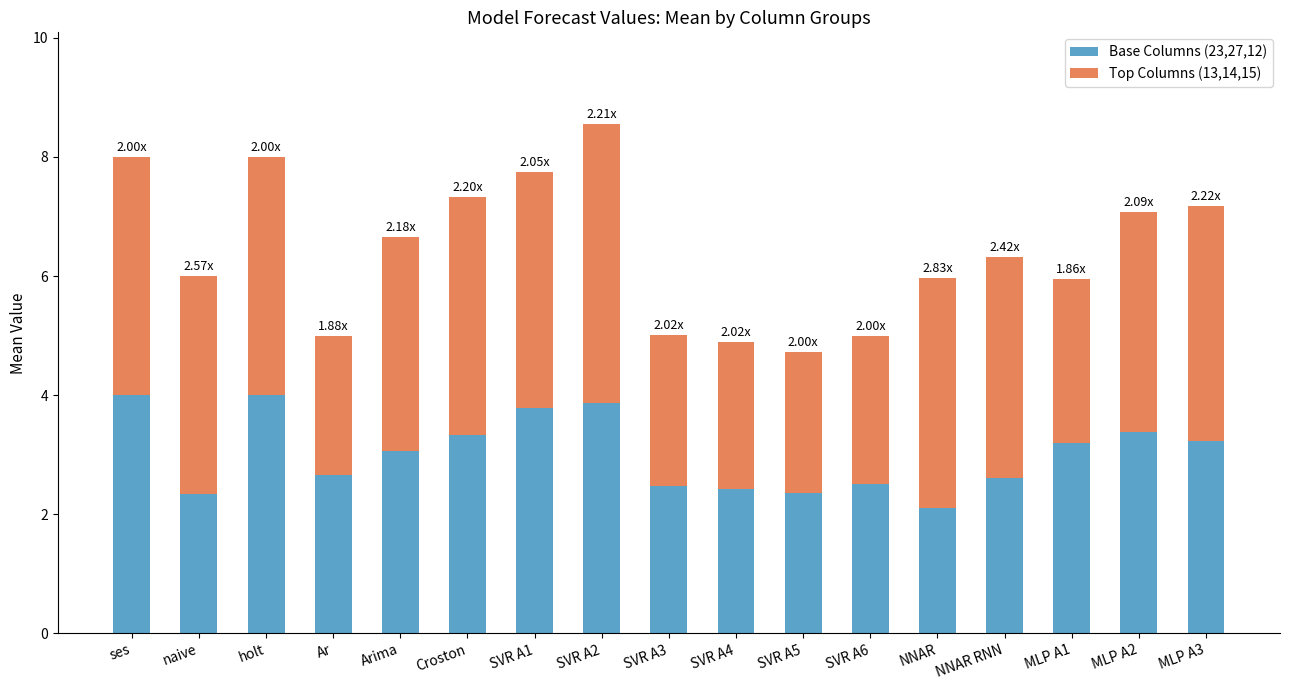

Are the bars grouped side by side (vs. stacked)?

No